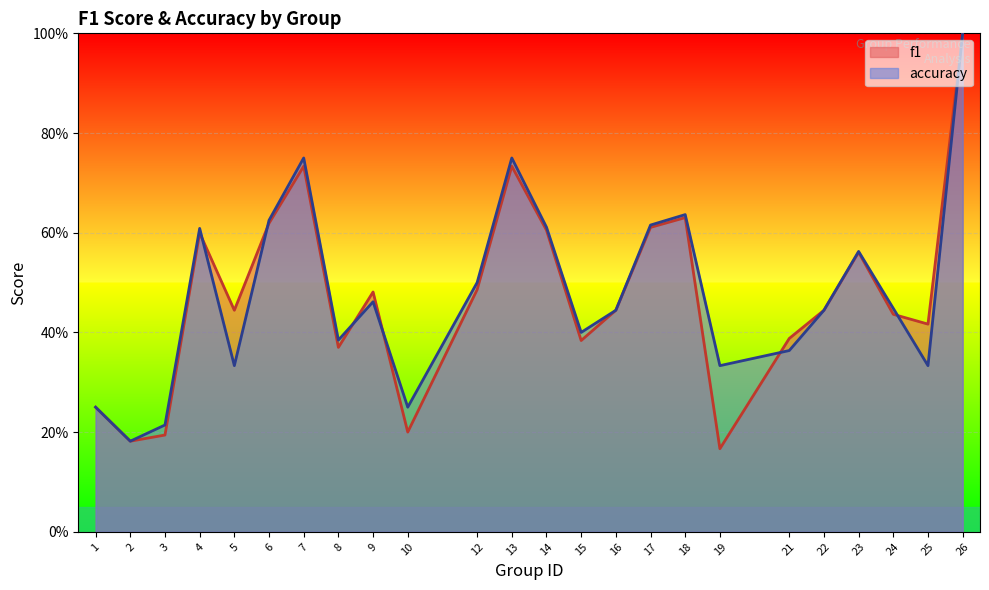

Which category has the highest value in the accuracy series?

26